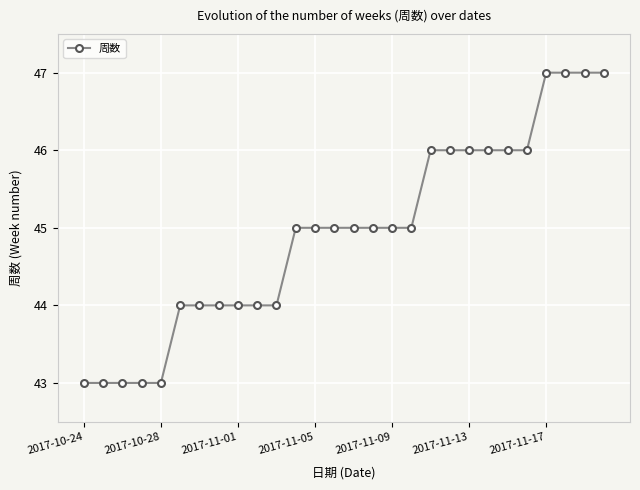

What is the greatest value displayed?

47